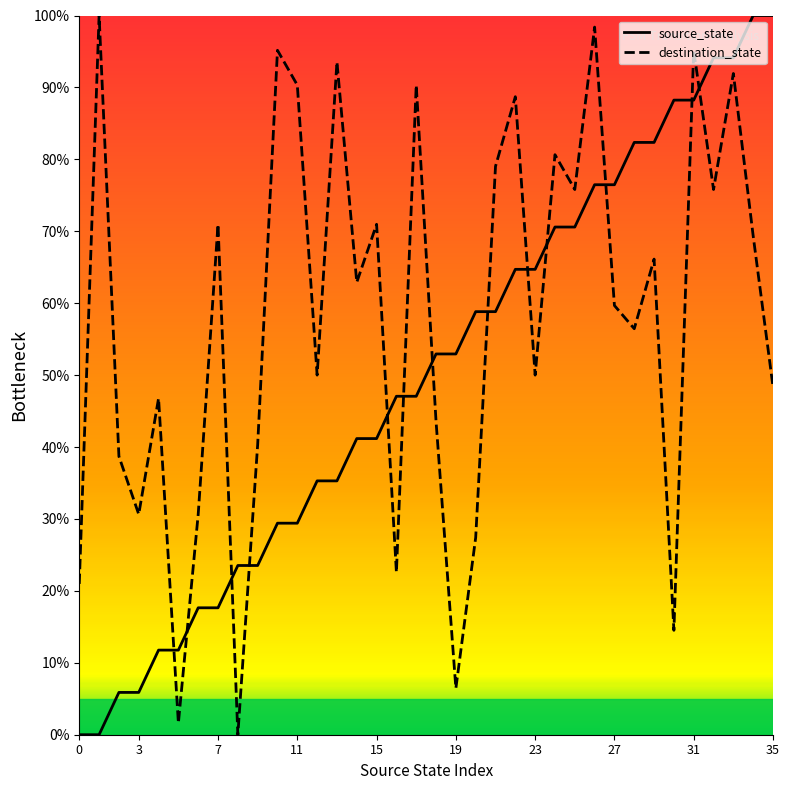

What is the difference between the maximum and minimum values in the destination_state series?

100.0